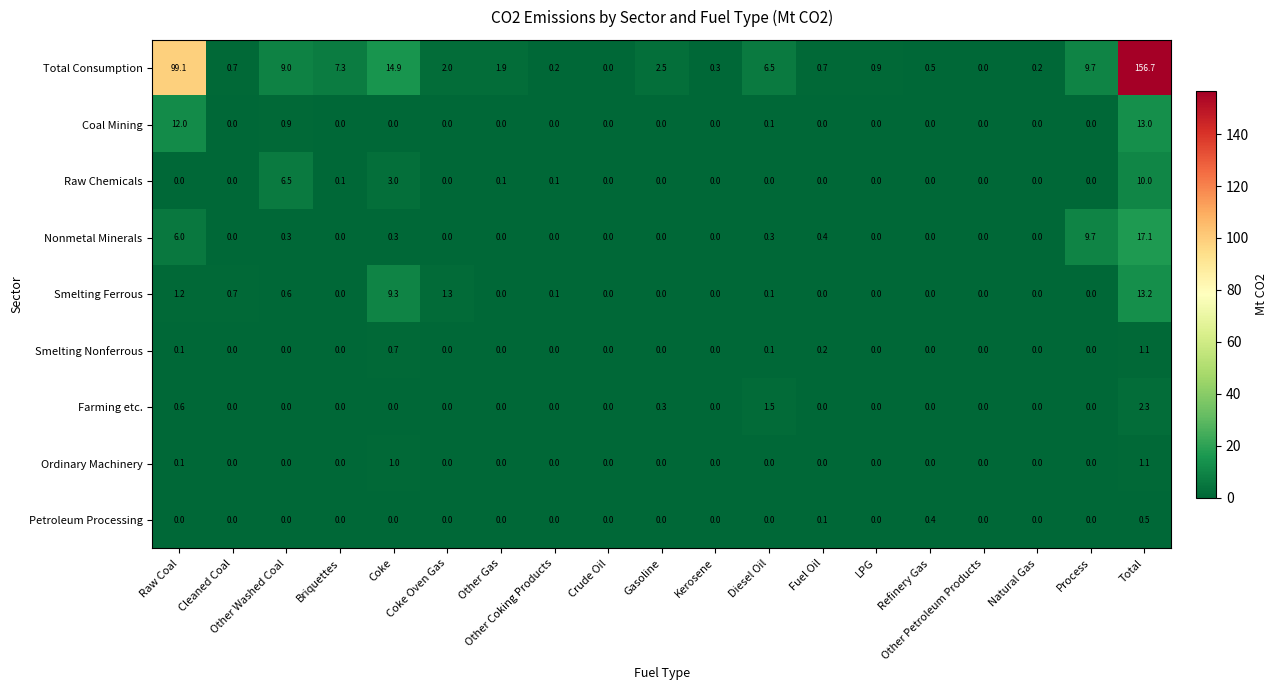

Which series has the largest total across all categories?

Total Consumption